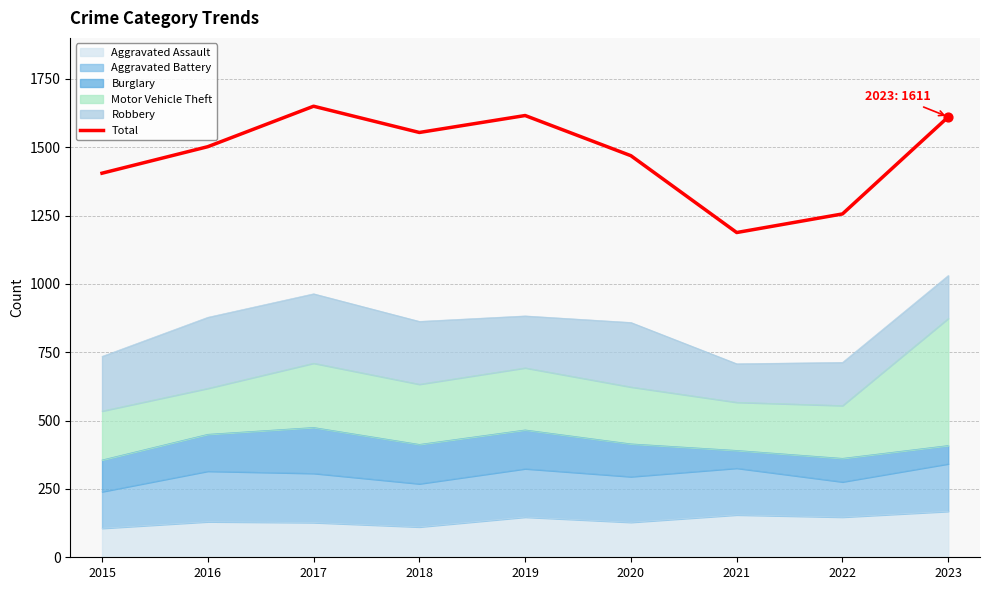

Which has a higher value, 2023 or 2016?

2023